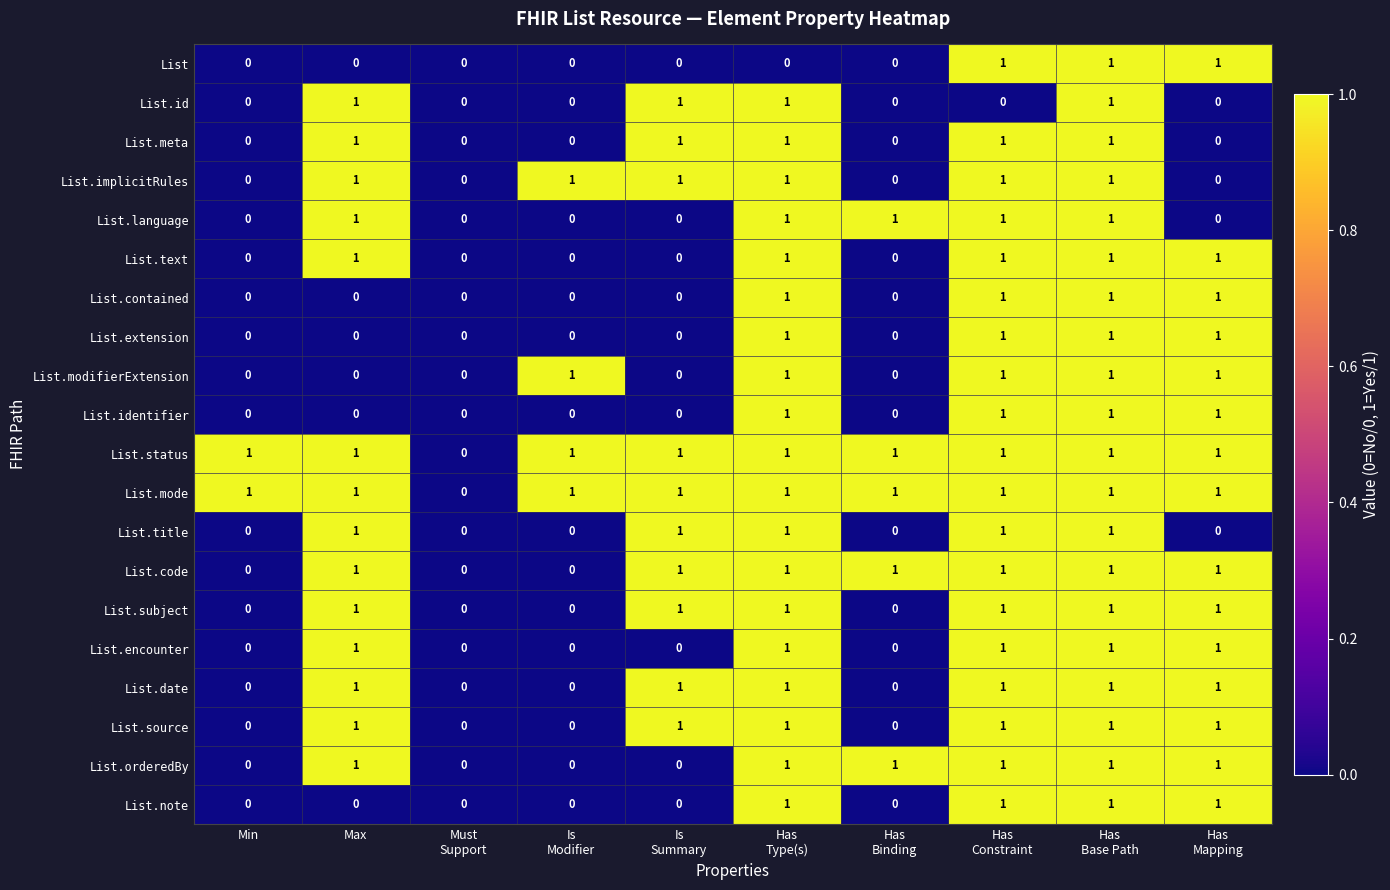

How many categories are shown in the chart?

10